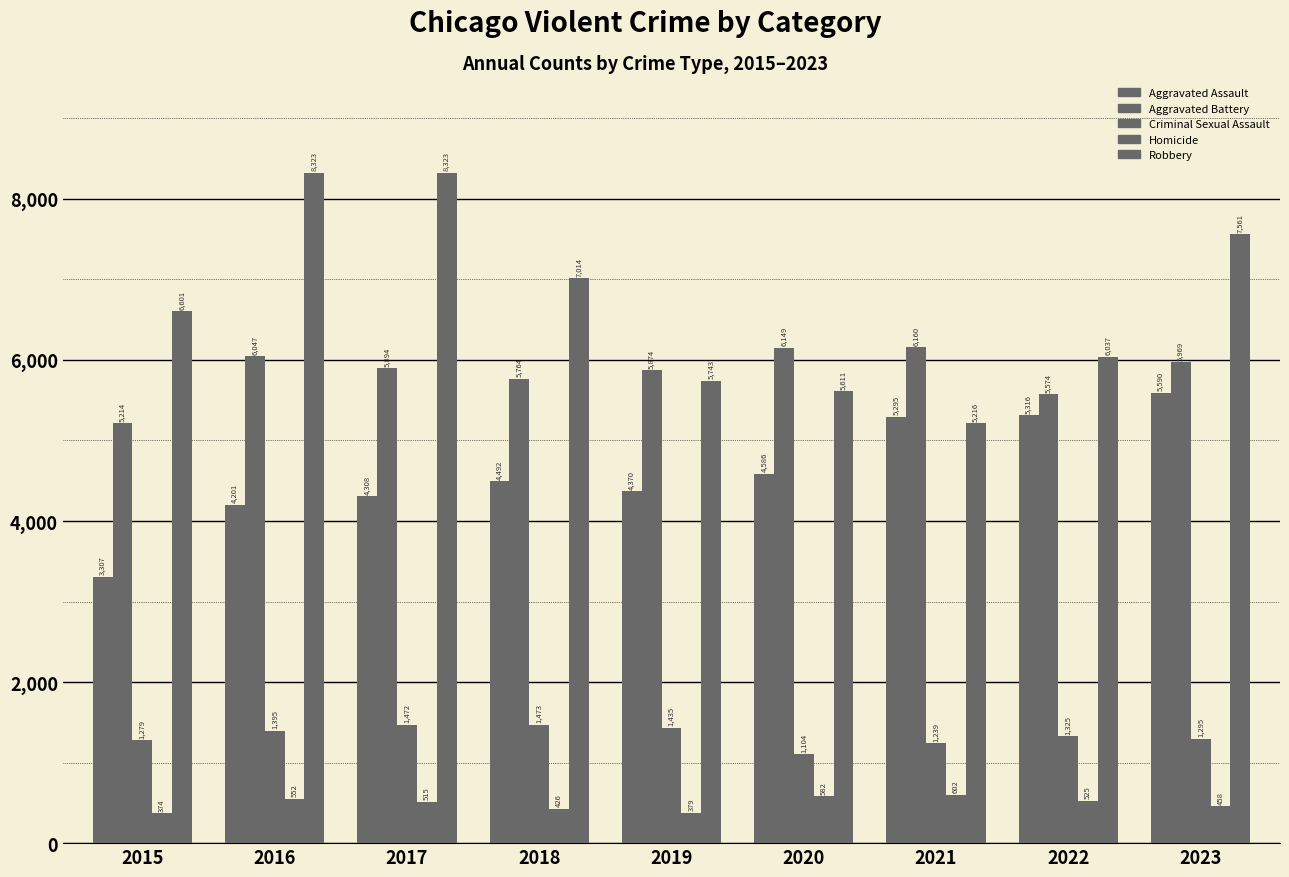

Is it true that Criminal Sexual Assault equals 331 at 2017?

False